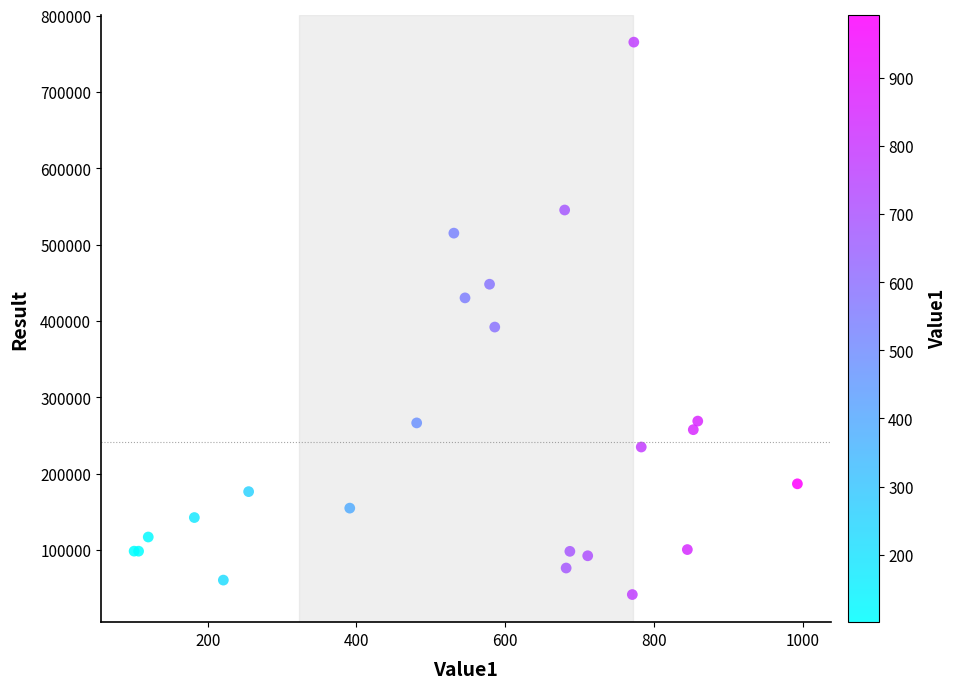

What Y value in the scatter plot is closest to 403452?

392034